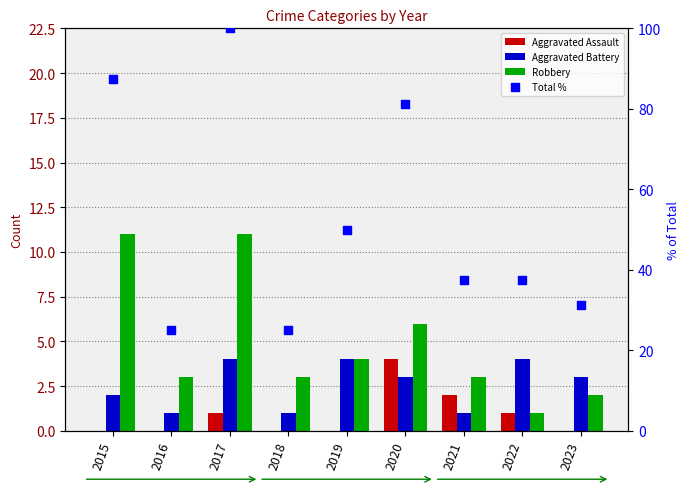

What are all the series names shown in the legend?

Aggravated Assault, Aggravated Battery, Robbery, Total %